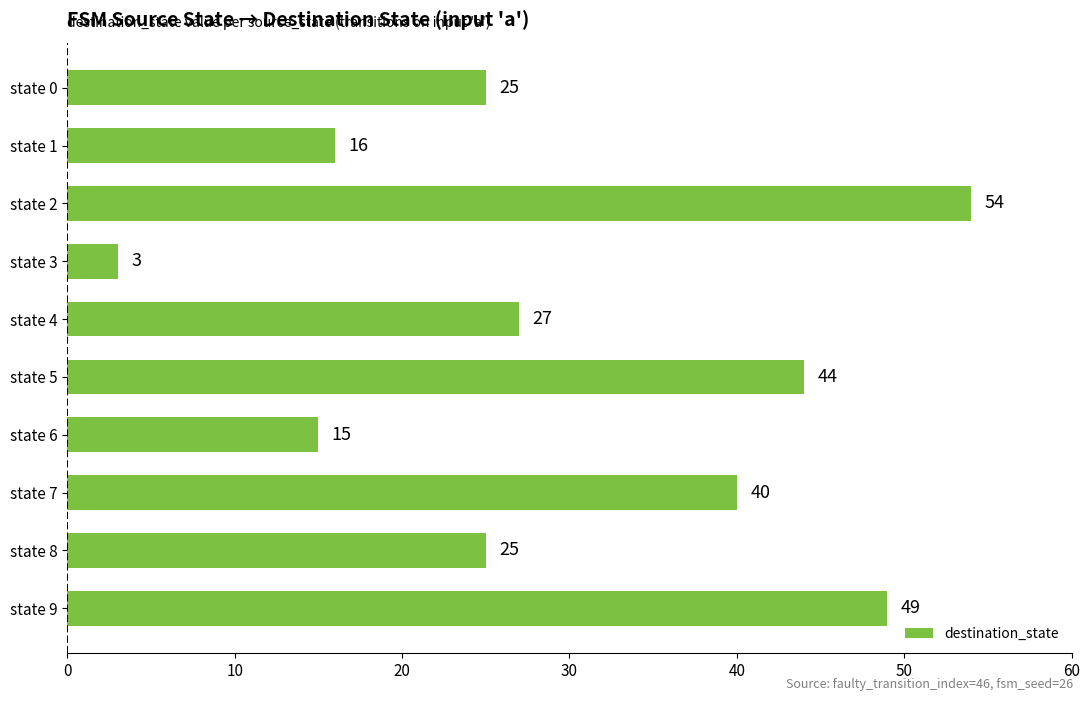

Reading top to bottom, transcribe all the data shown in this chart.

25	16	54	3	27	44	15	40	25	49